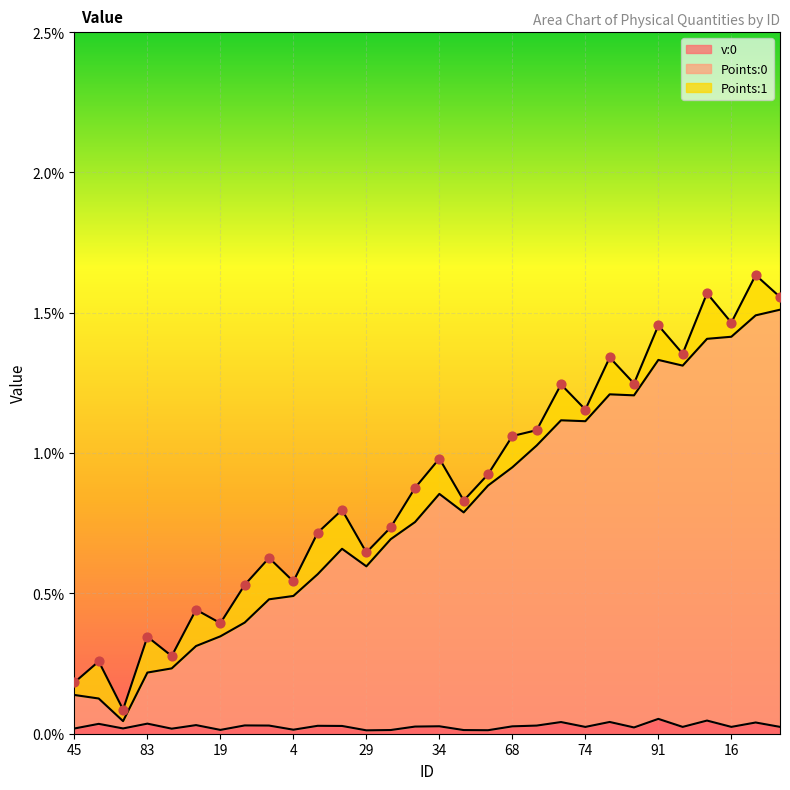

Which series has the widest spread of Y values?

Points:0